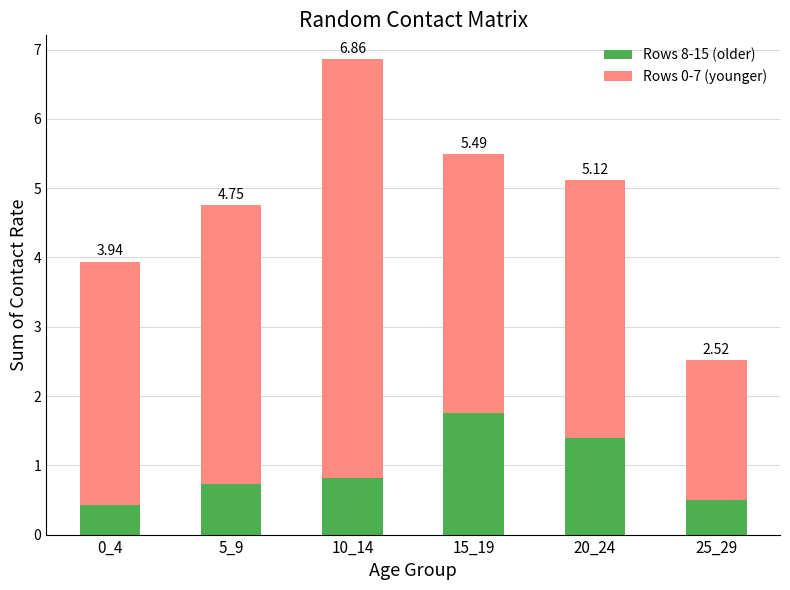

What is the average value of the Rows 0-7 (younger) series?

3.8